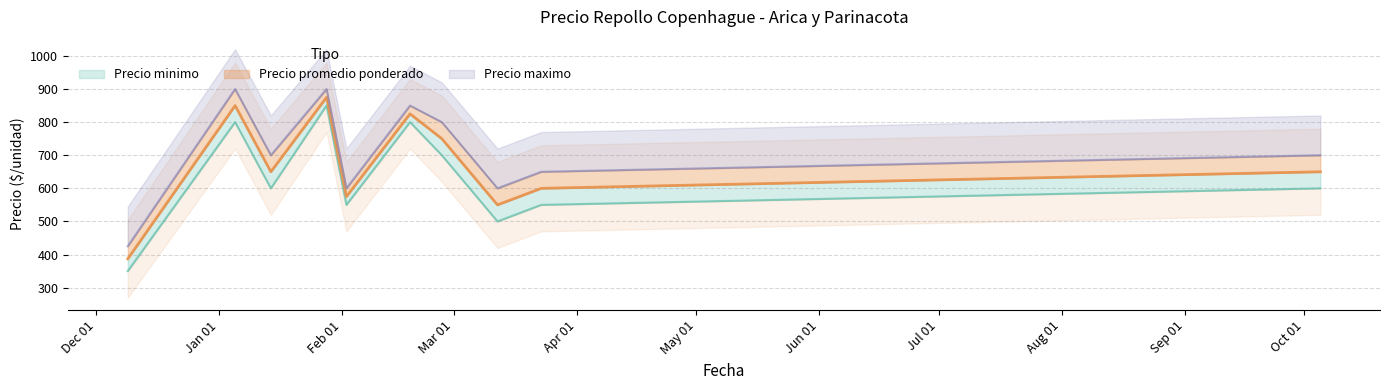

In Precio minimo, how many points are lower than both neighbors (excluding endpoints)?

3